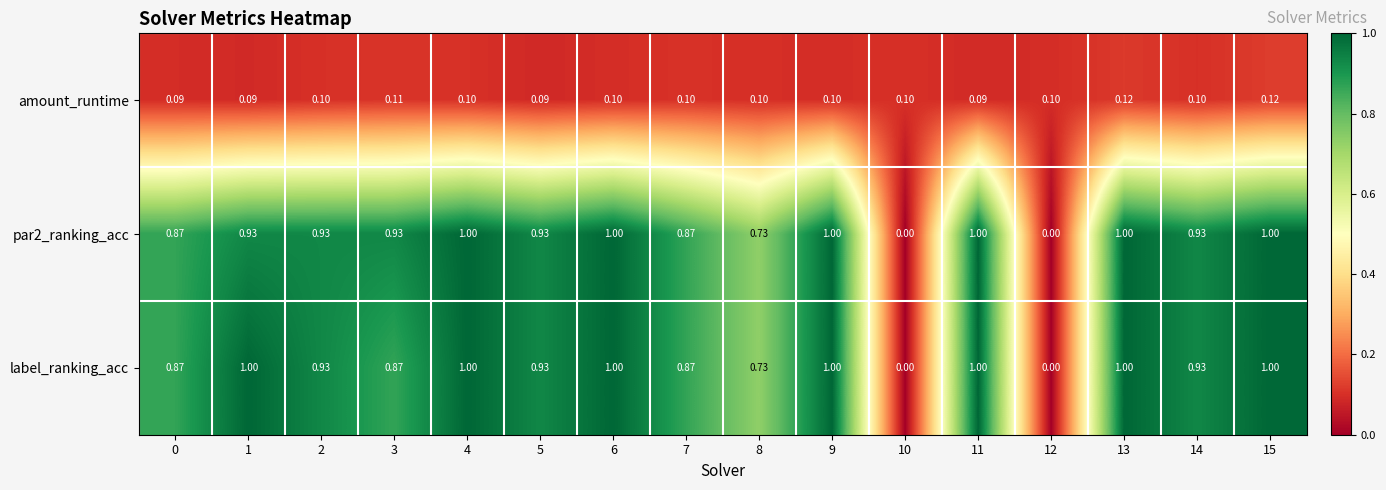

Which series has the largest total across all categories?

label_ranking_acc